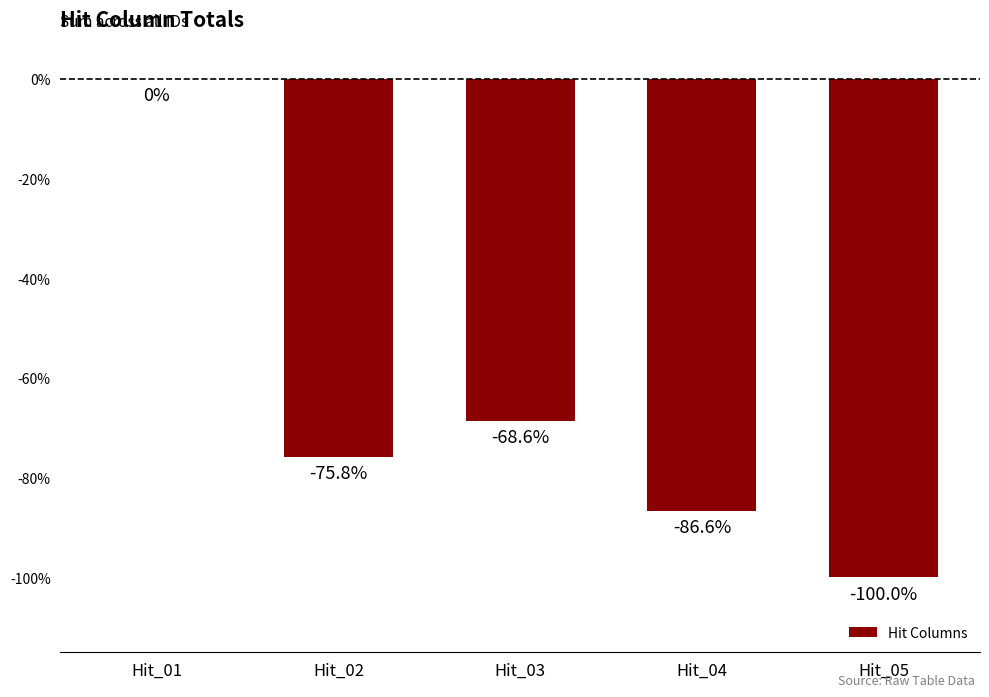

Is it true that the value at Hit_05 is -32.4?

False